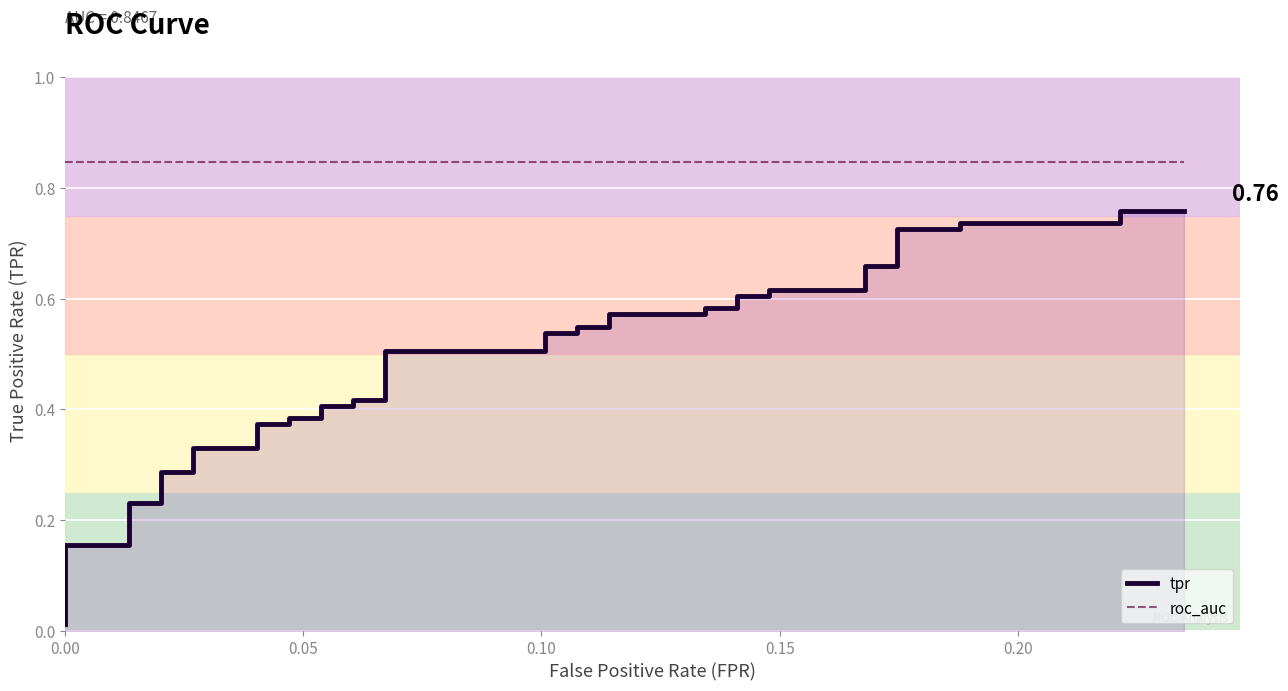

At how many categories does at least one series exceed 0?

40